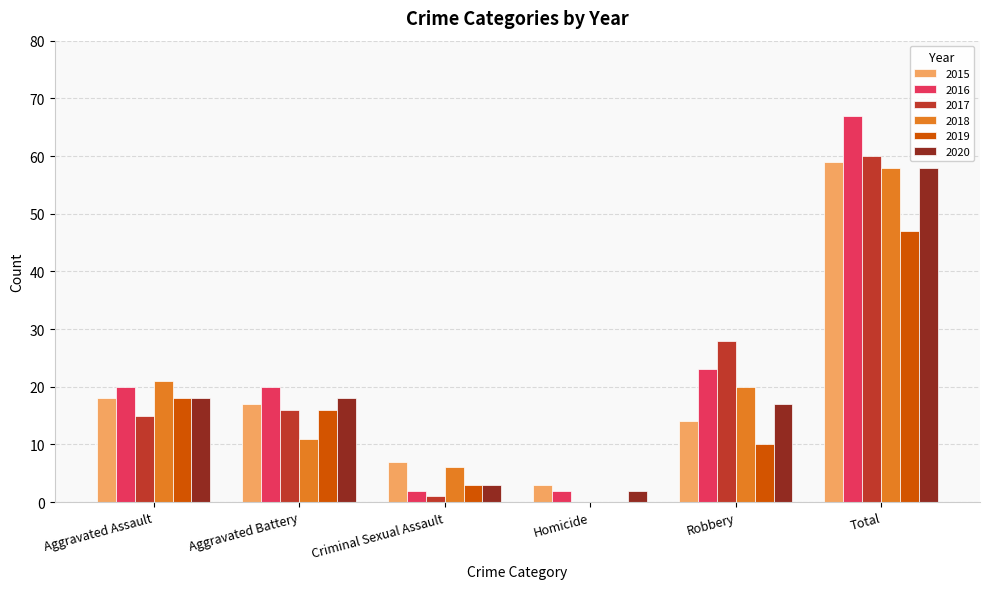

At which category is the sum across all series the highest?

Total